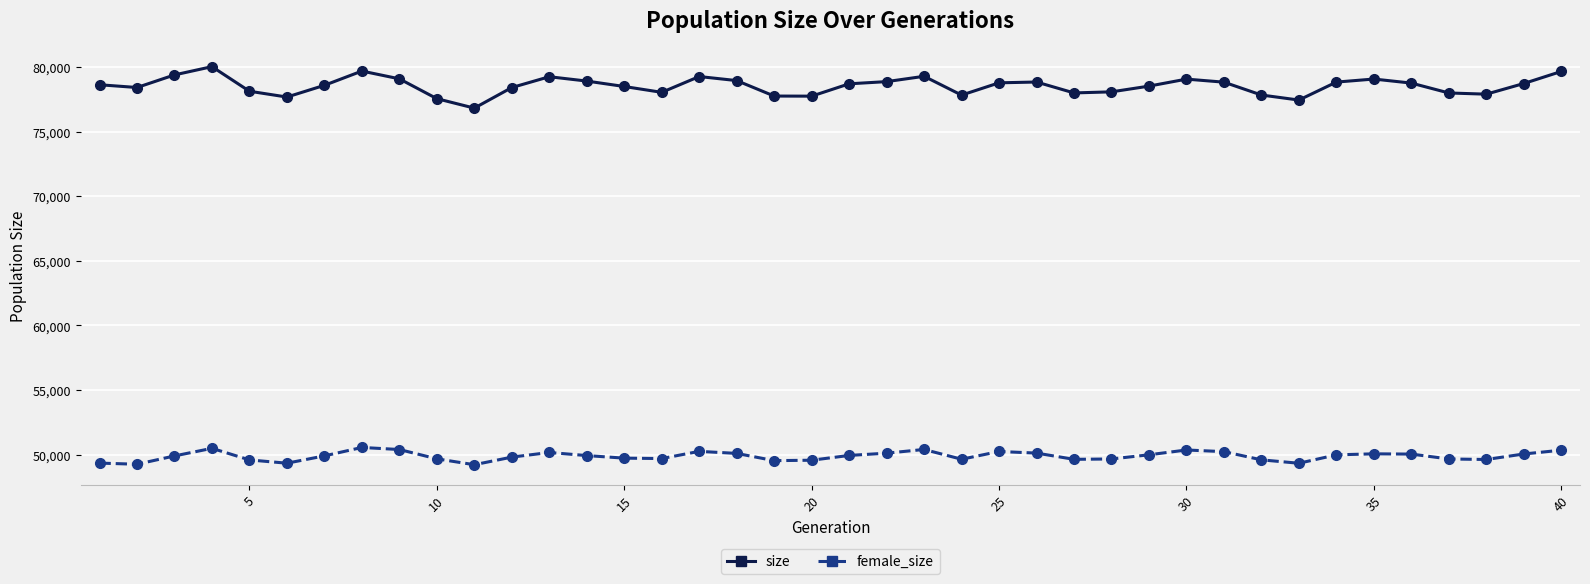

What is the minimum value shown in the chart?

49214